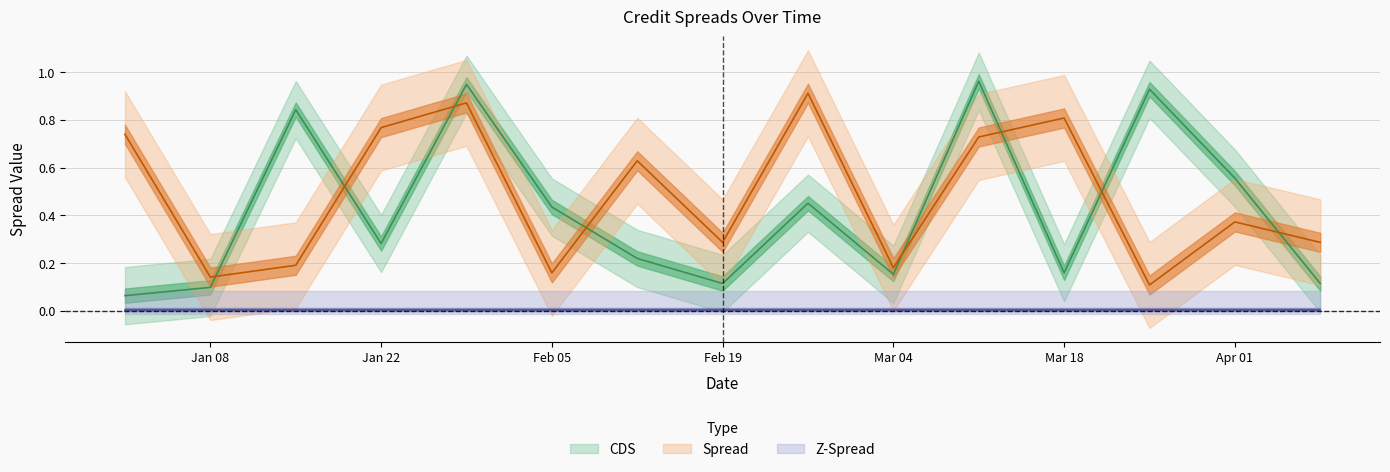

Between 2020-01-22 and 2020-03-11, which is larger?

2020-03-11